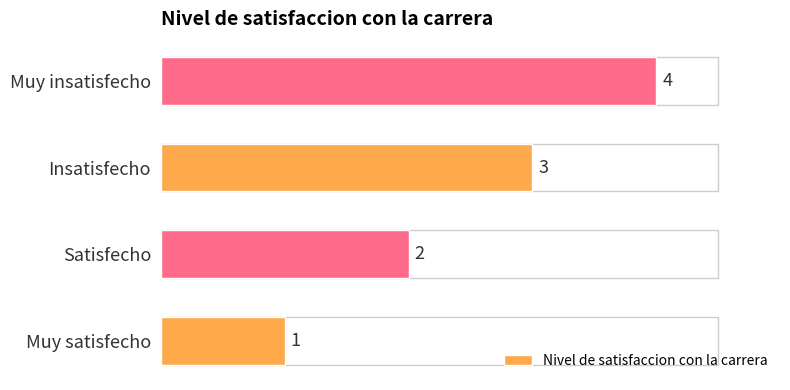

At which label is the value closest to 2?

Satisfecho